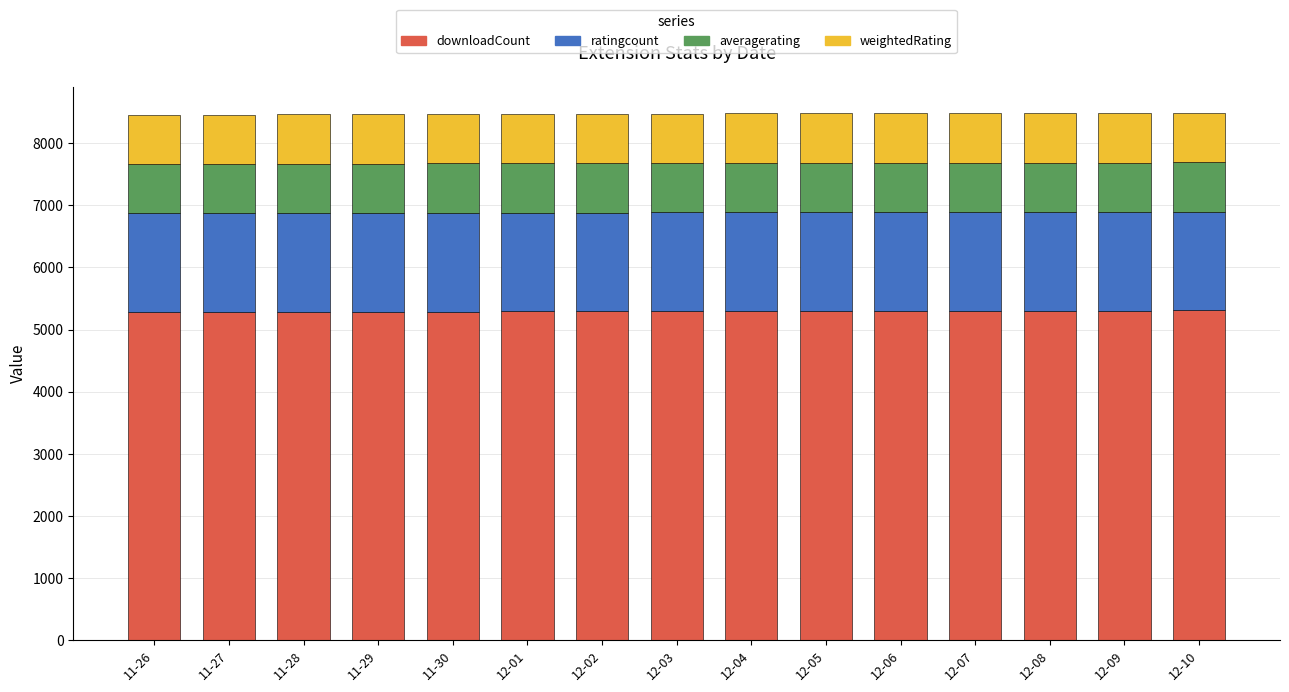

What is the total value across all series at 11-28?

8465.7